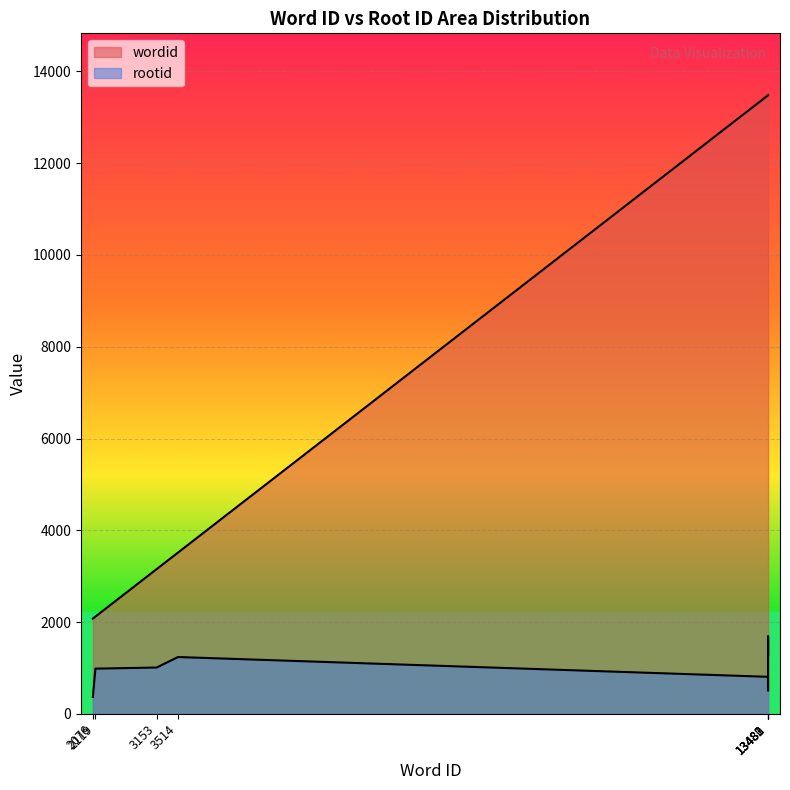

Reading left to right, extract all data points from this chart.

wordid: 2076=2076	2119=2119	3153=3153	3514=3514	13480=13480	13481=13481	13482=13482	13483=13483
rootid: 2076=367	2119=984	3153=1008	3514=1237	13480=806	13481=502	13482=1694	13483=1287